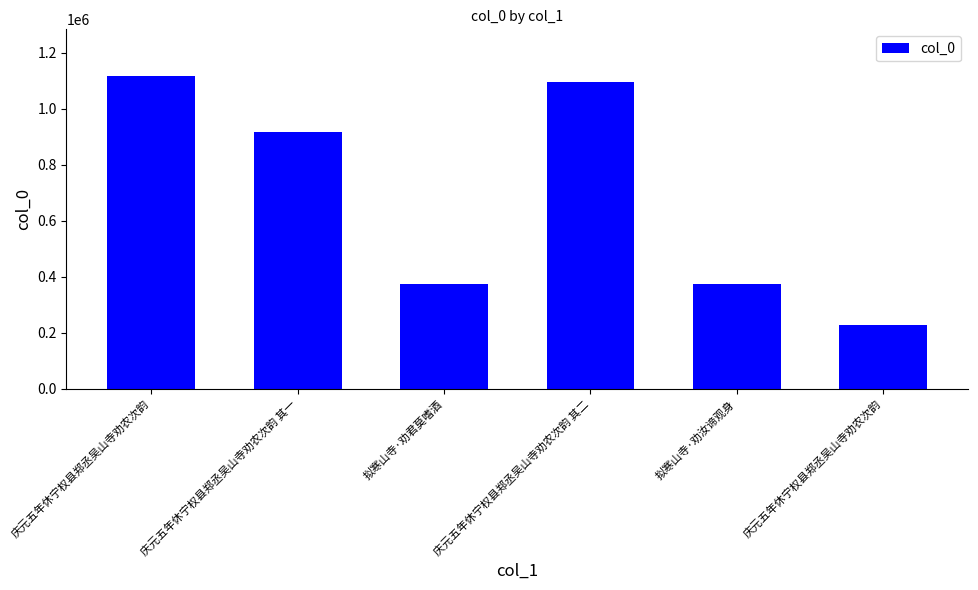

At which label does the data first exceed 918529?

庆元五年休宁权县郑丞吴山寺劝农次韵